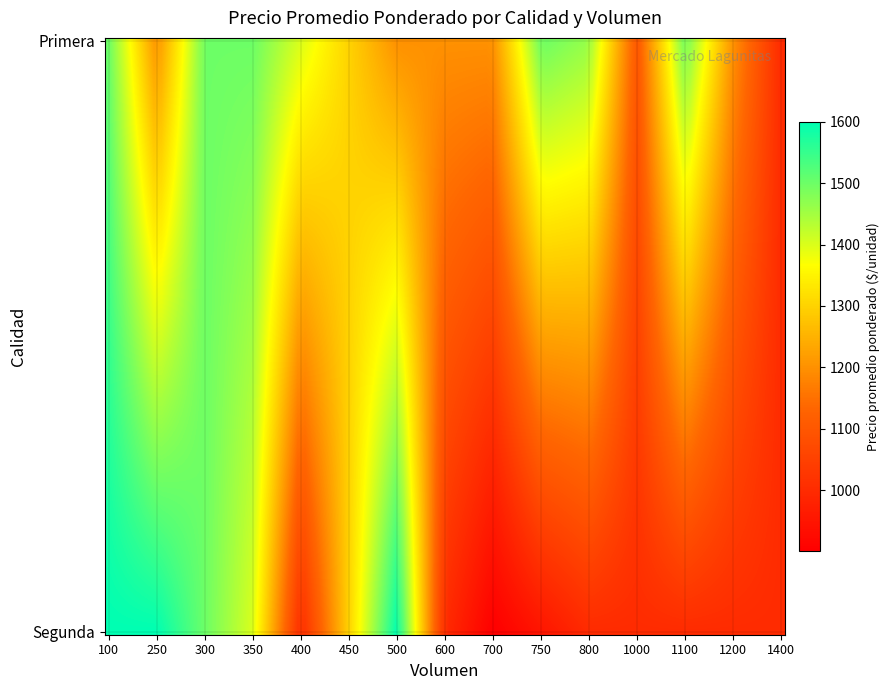

Reading right to left, list all the values displayed in this chart.

Primera: 1400=1000	1200=1200	1100=1500	1000=1100	800=1462	750=1500	700=1200	600=1200	500=1200	350=1500	300=1500	250=1200	100=1500
Segunda: 1400=0	1200=0	1100=0	1000=1000	800=1000	750=0	700=900	600=1000	500=1600	350=1400	300=1500	250=1600	100=0